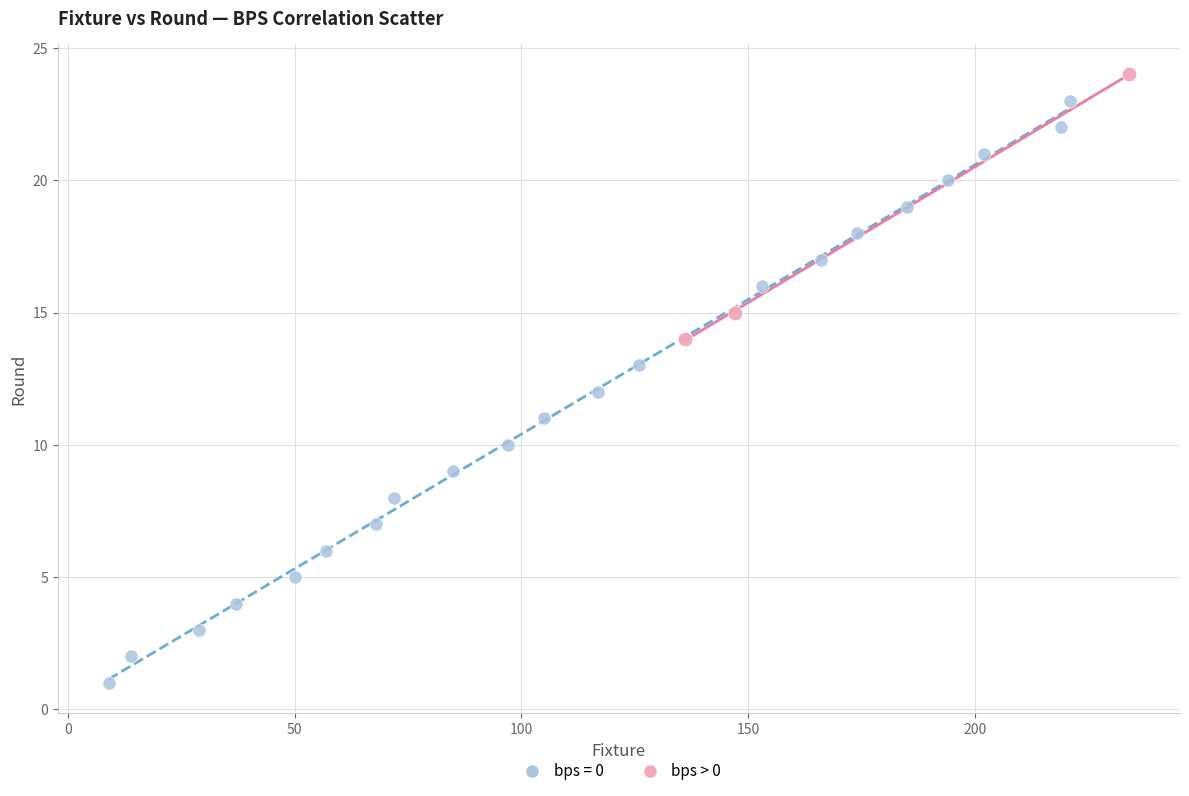

Which series has the largest Y range (max minus min)?

bps = 0